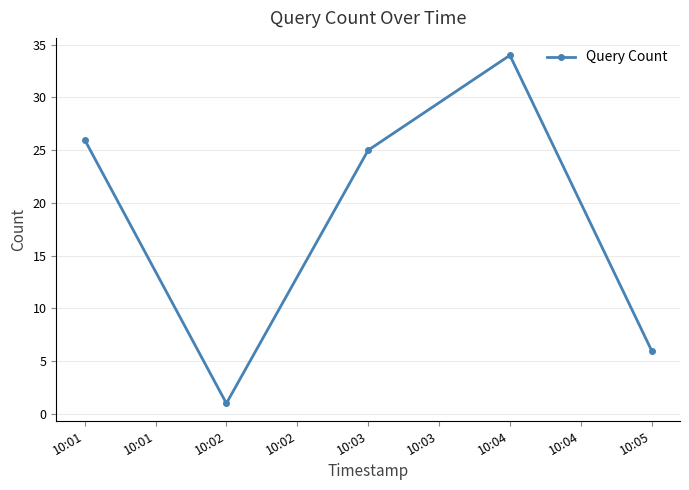

Reading left to right, transcribe all the data shown in this chart.

26	1	25	34	6